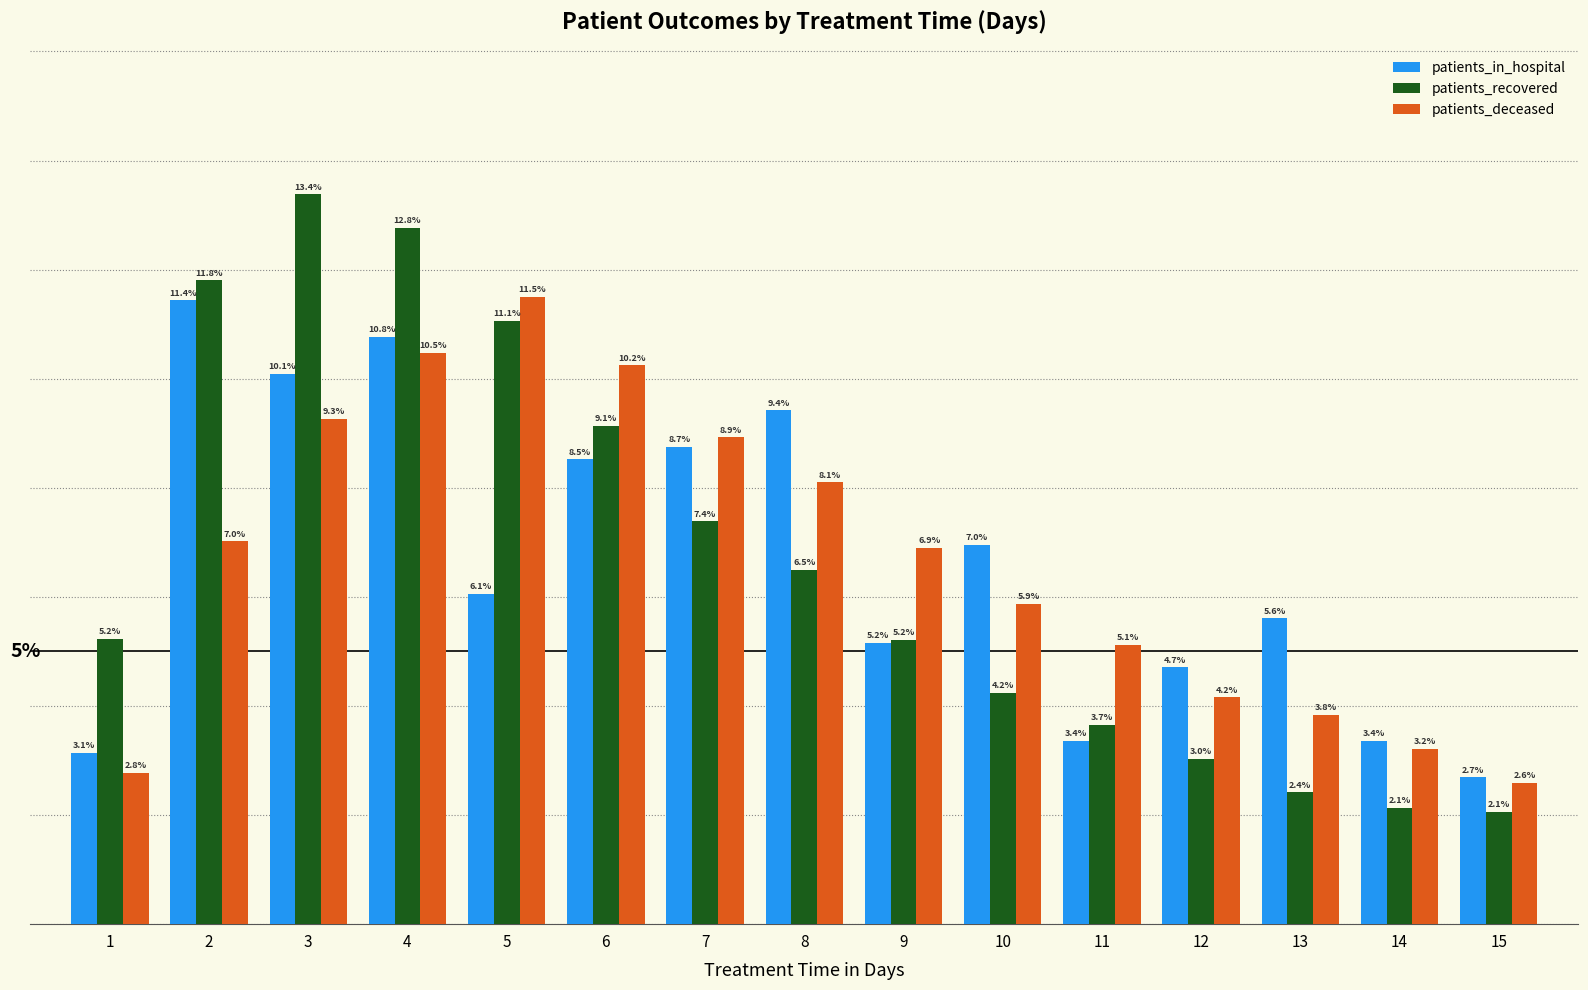

Which series changed the most between 7 and 14?

patients_deceased